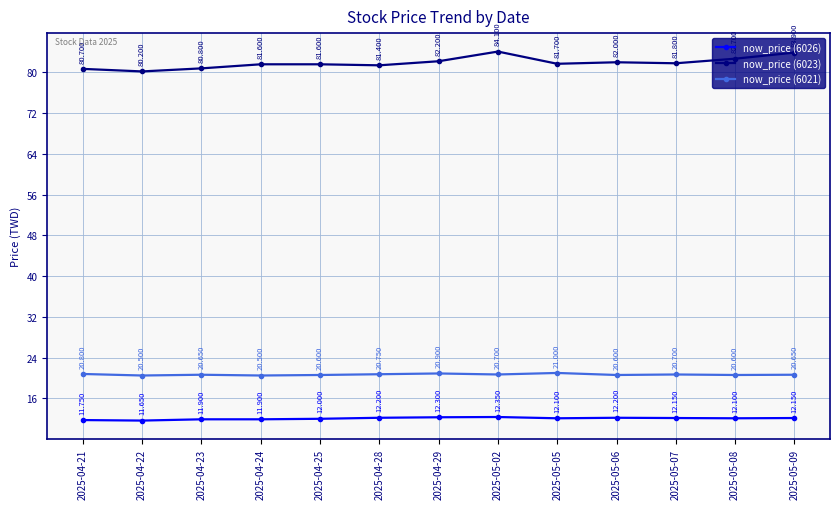

What is the minimum value shown in the chart?

11.7